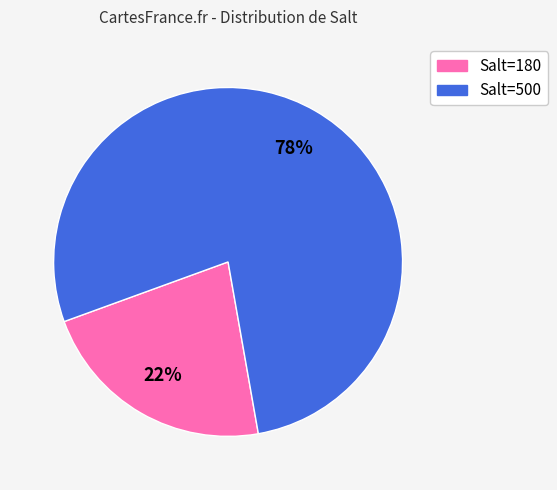

Is there any slice that represents more than half of the pie?

Yes